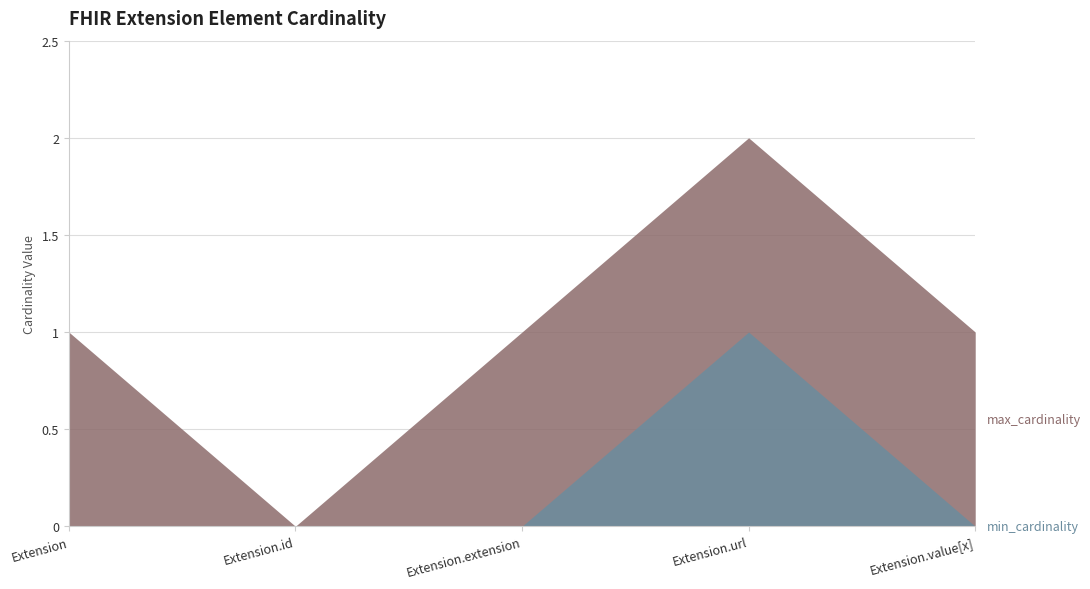

Does the chart have visible grid lines?

Yes